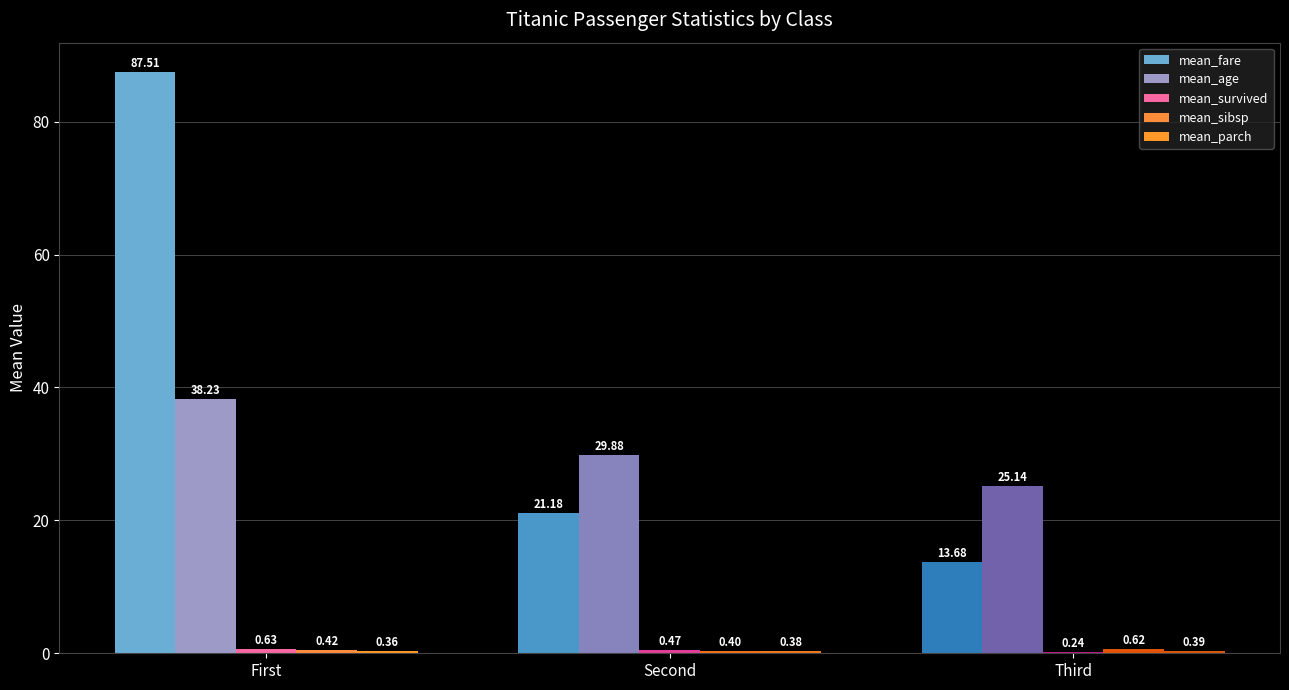

The value of mean_parch at Third is 0.4. True or false?

True